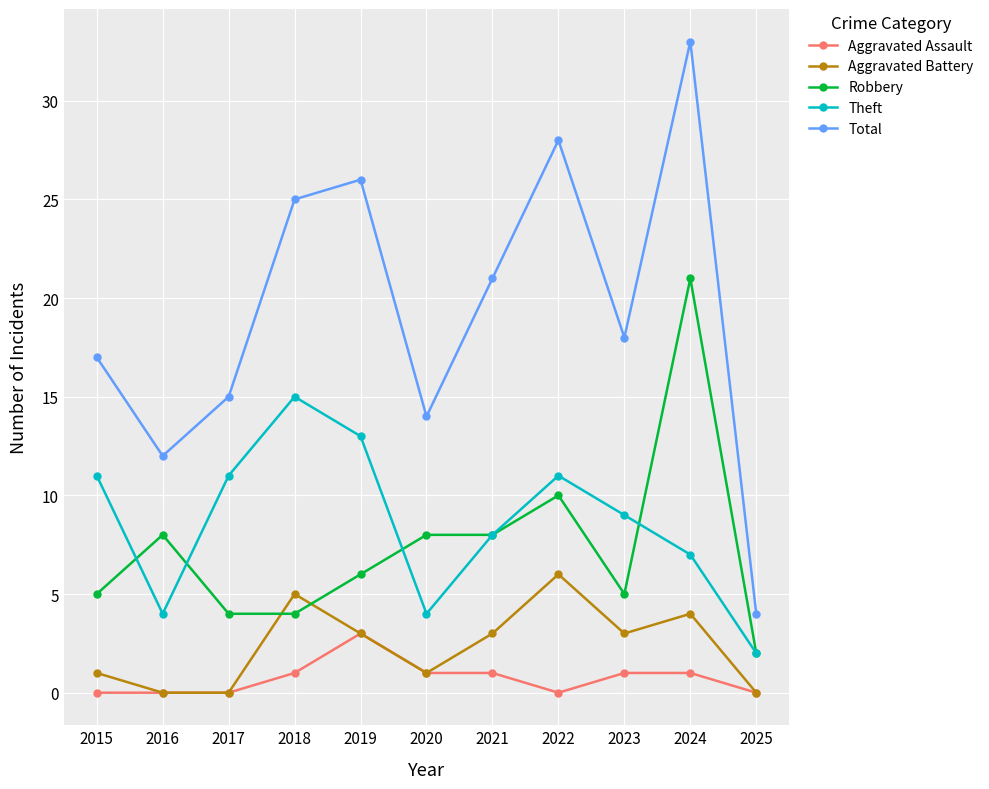

True or false: Theft and Aggravated Battery intersect in this chart.

False